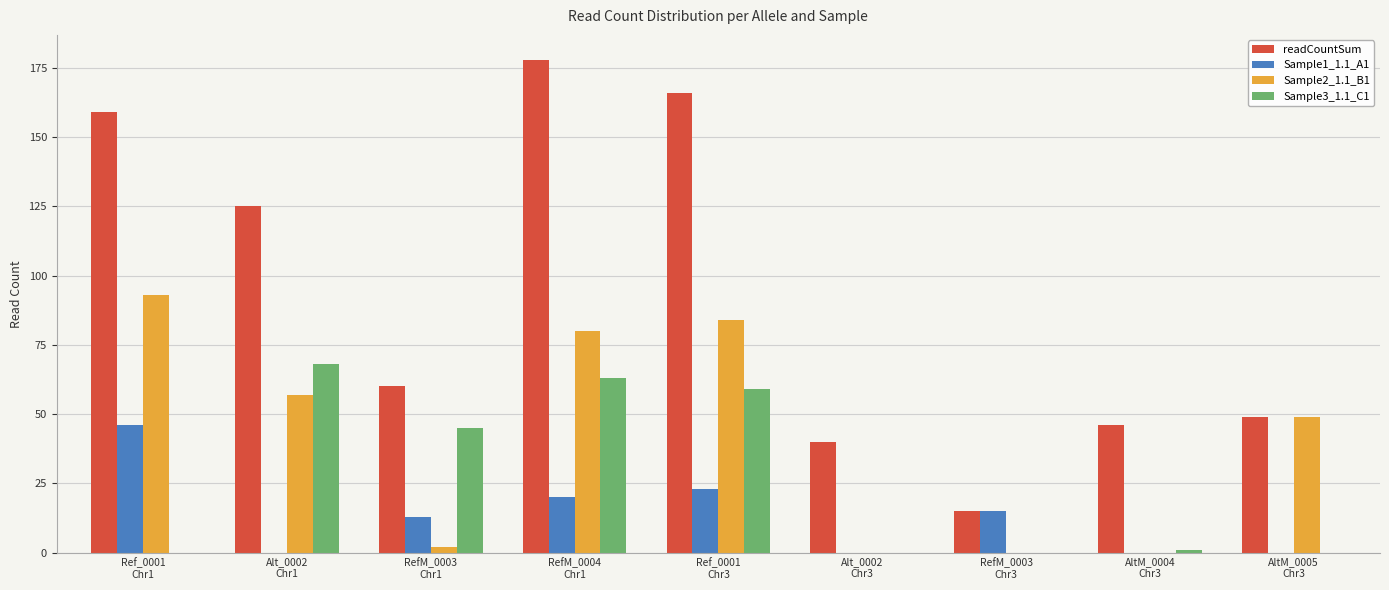

Which series has the widest spread of values?

readCountSum